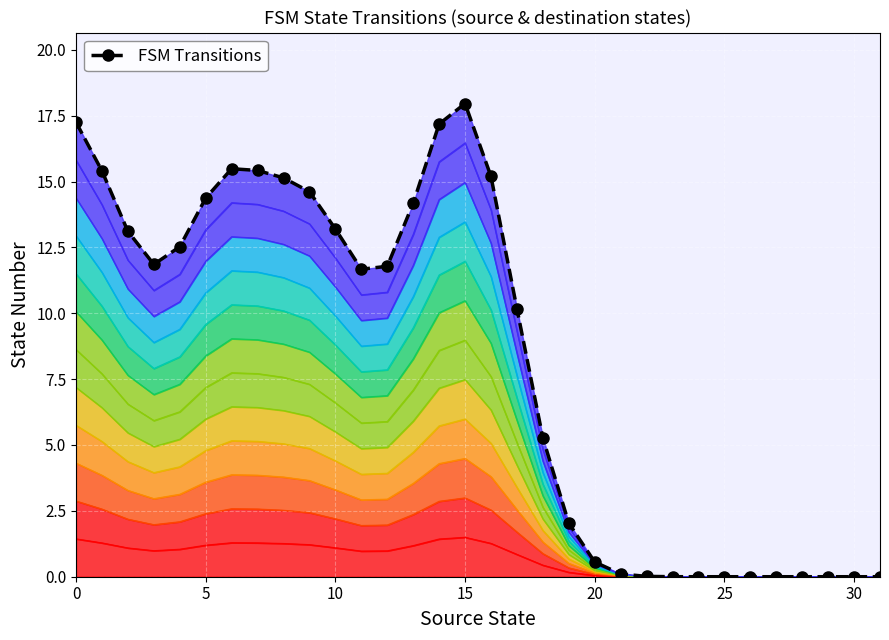

How many points are higher than both their immediate neighbors (excluding endpoints)?

2